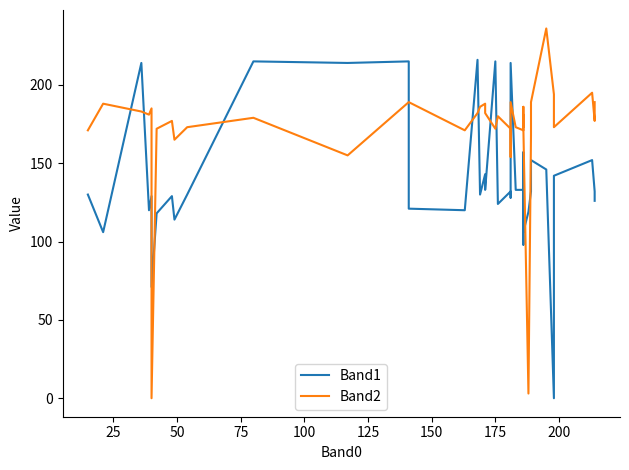

True or false: Band2 and Band1 intersect in this chart.

True